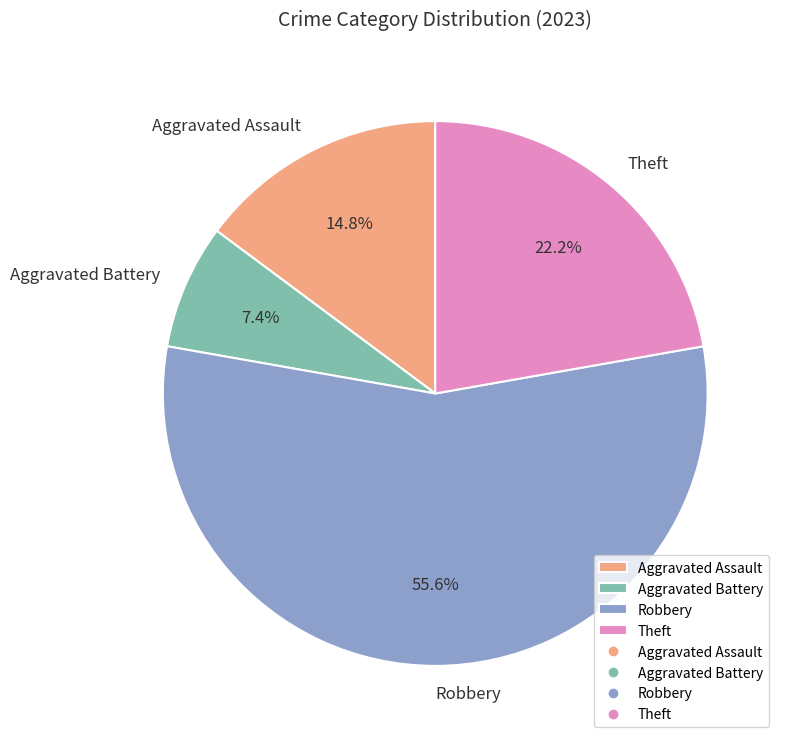

How many slices are in this pie chart?

4